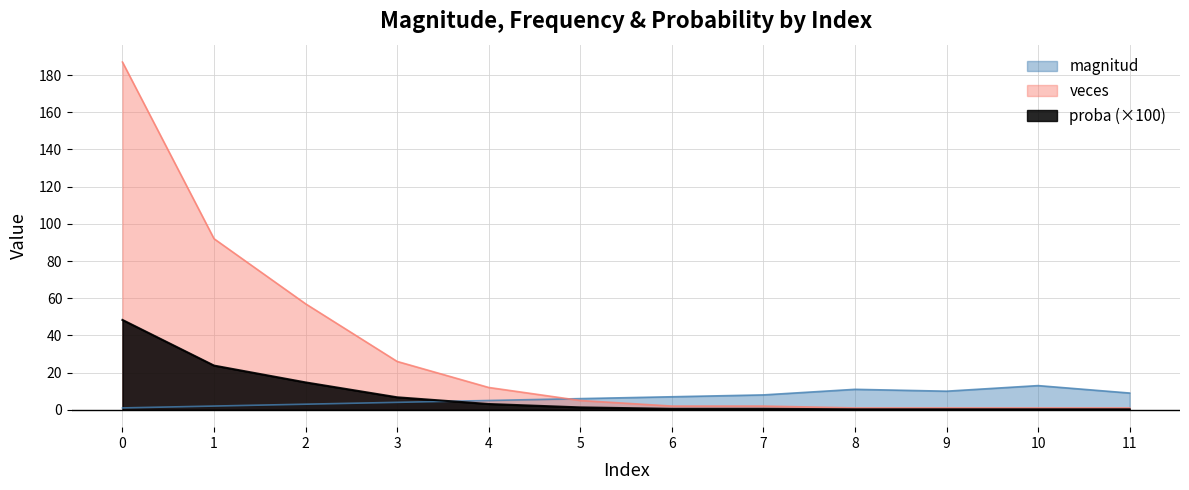

The value of veces at 0 is 261.3. True or false?

False